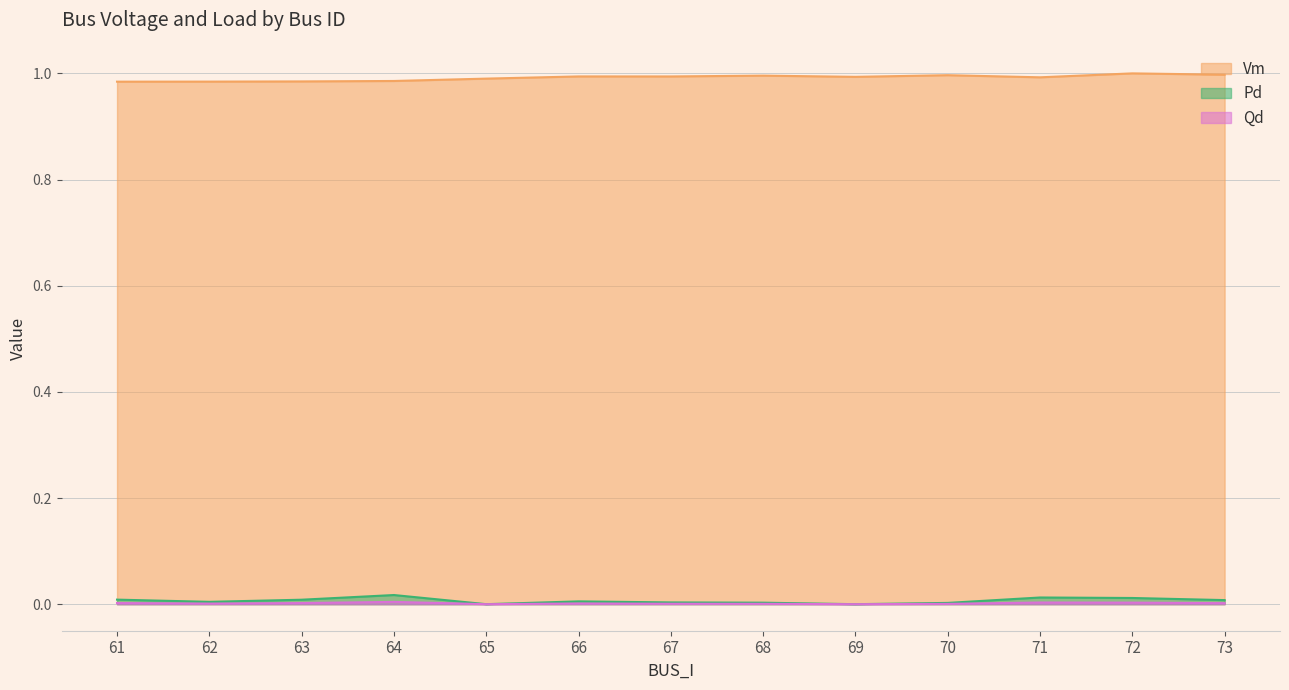

At how many categories does at least one series exceed 0?

13